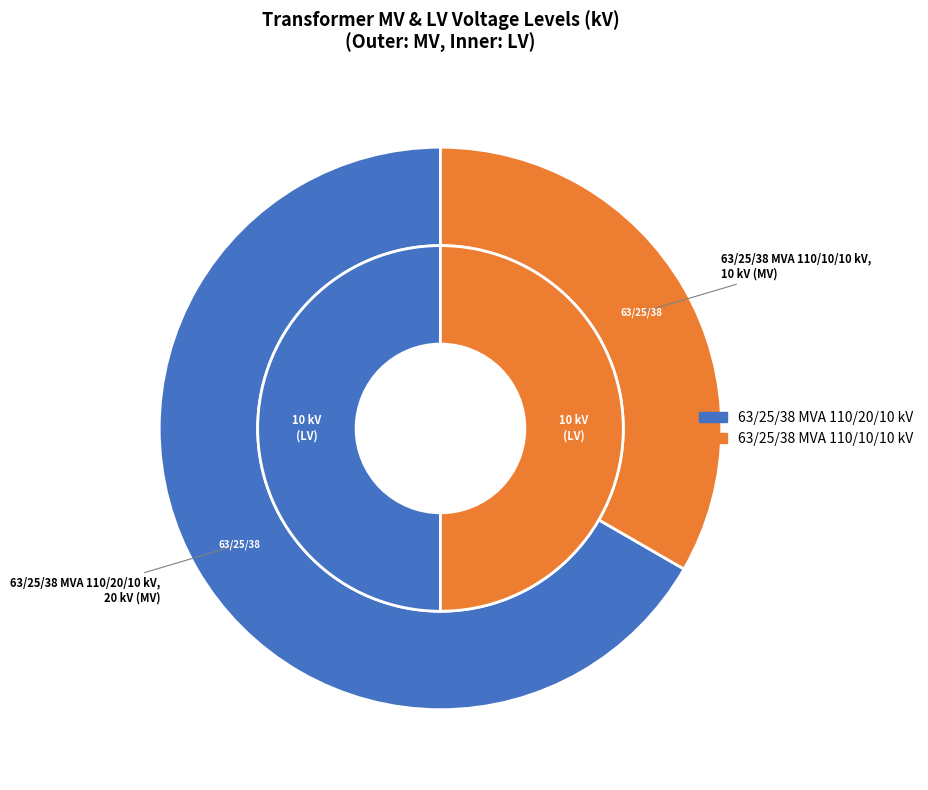

How many segments does this pie chart have?

2